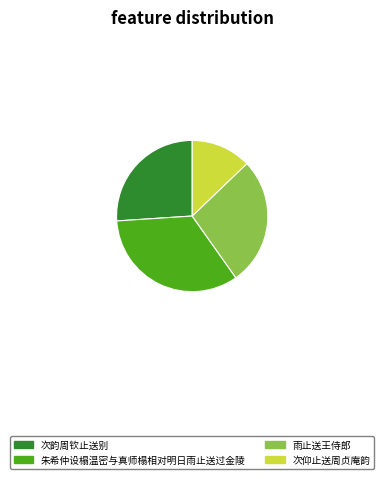

What is the smallest slice in the pie chart?

次仰止送周贞庵韵